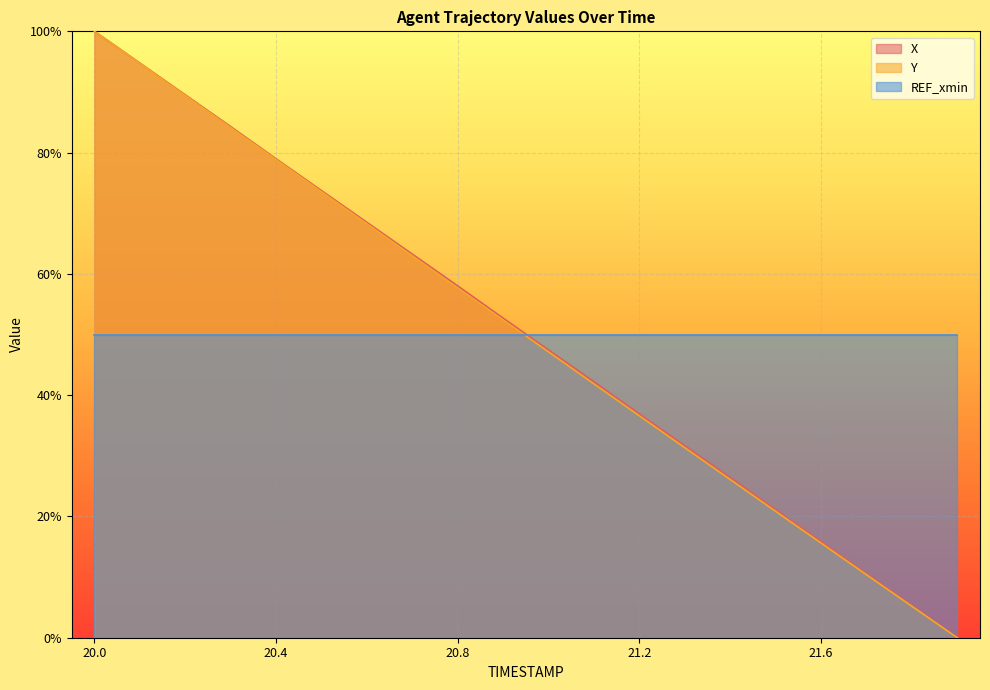

True or false: X has more than 2 interior local peaks.

False